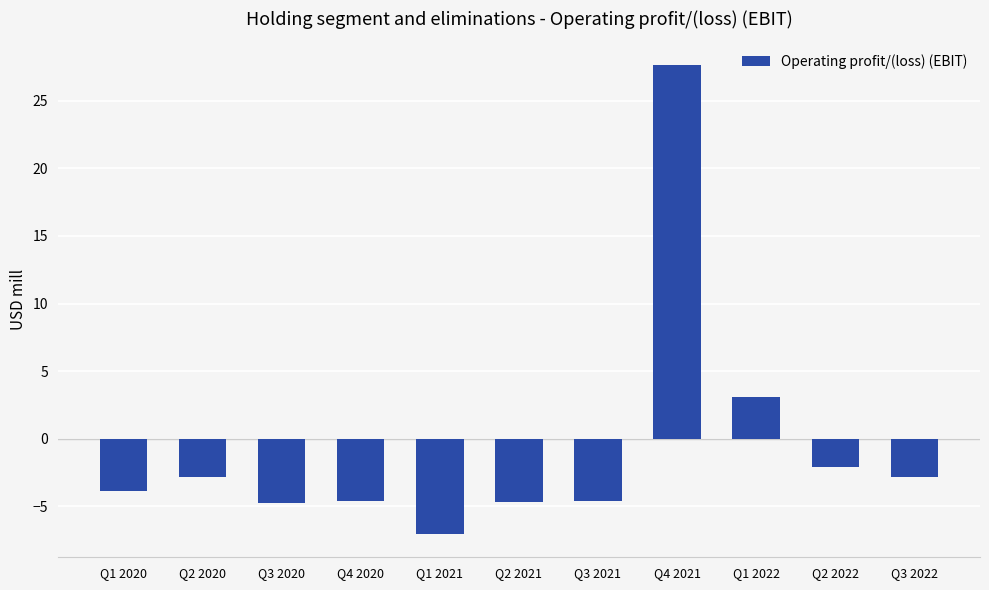

What is the difference between the maximum and minimum values?

34.7